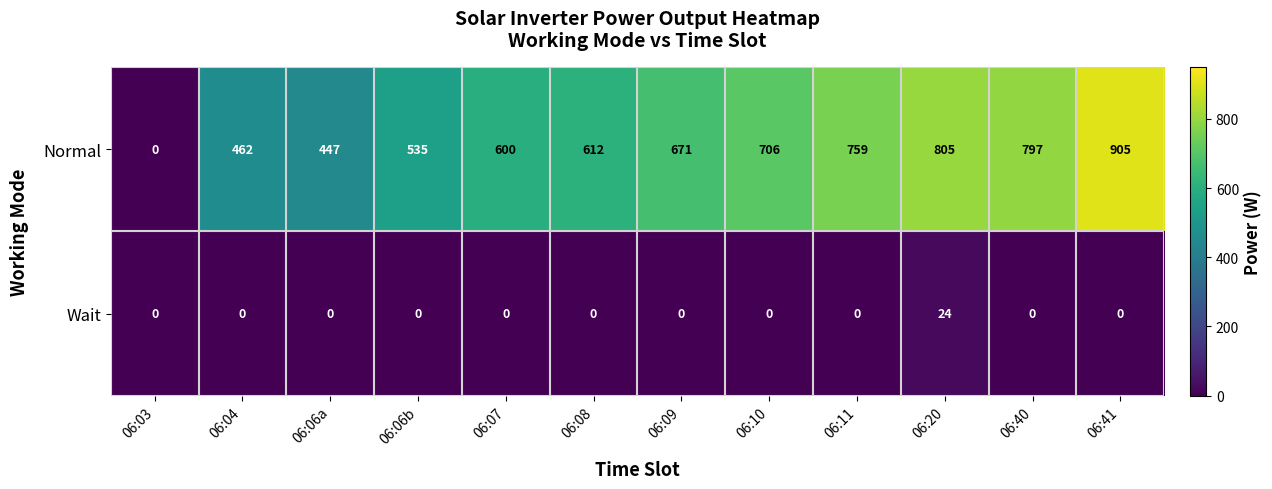

List the series in order of their peak value, highest first.

Normal, Wait